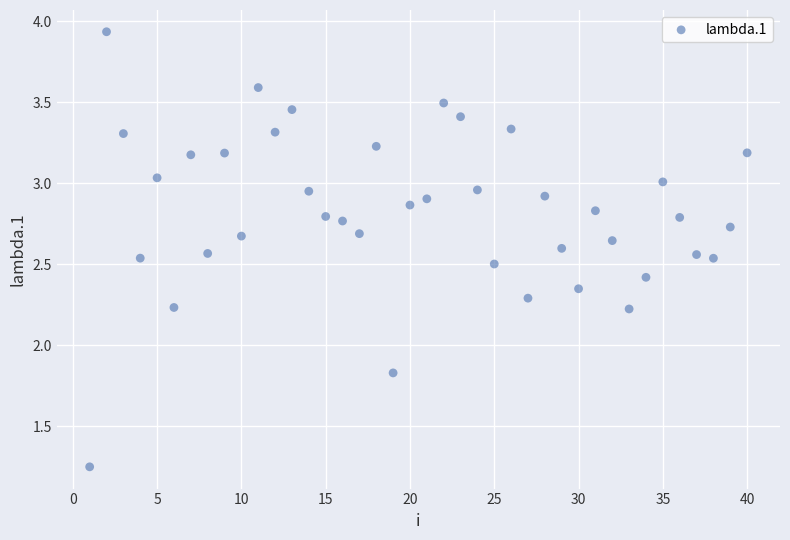

What Y value in the scatter plot is closest to 2?

1.8